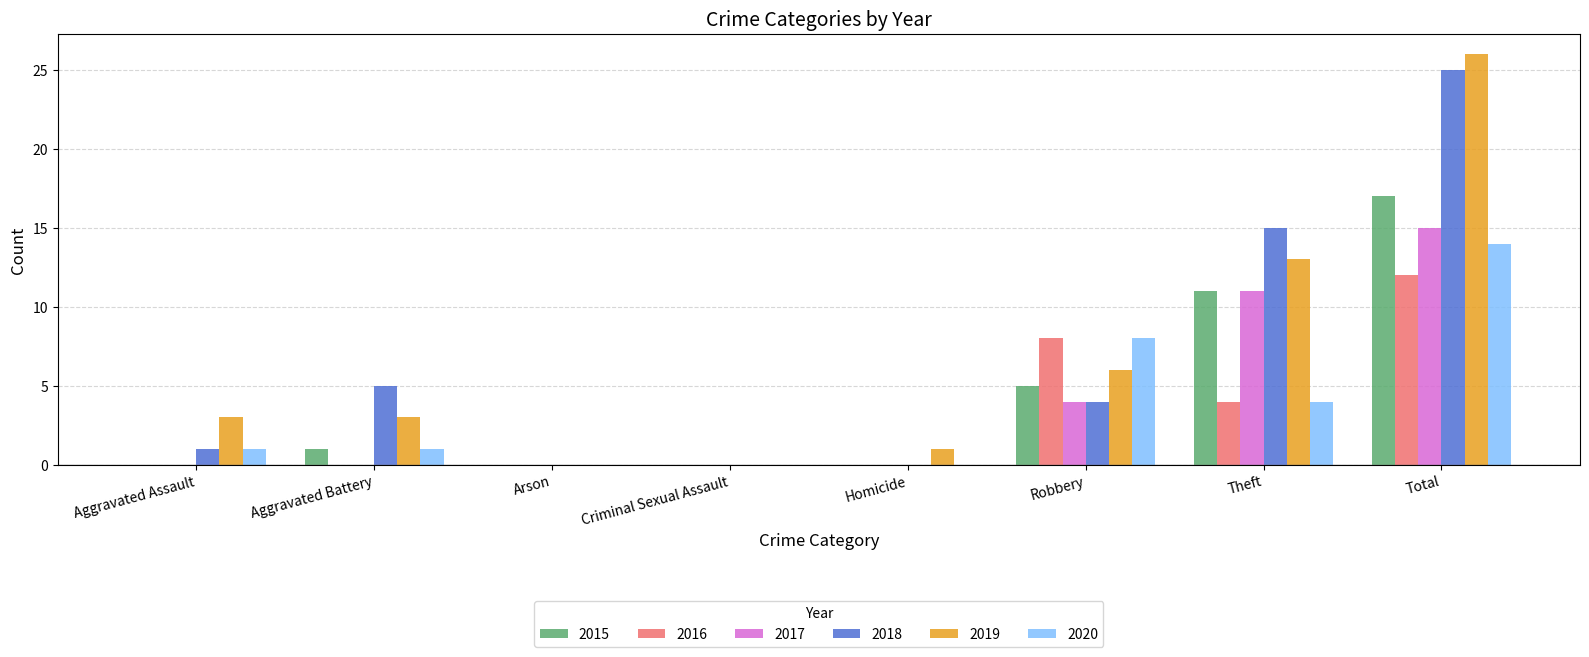

Reading right to left, transcribe all the data shown in this chart.

2015: 17	11	5	0	0	0	1	0
2016: 12	4	8	0	0	0	0	0
2017: 15	11	4	0	0	0	0	0
2018: 25	15	4	0	0	0	5	1
2019: 26	13	6	1	0	0	3	3
2020: 14	4	8	0	0	0	1	1